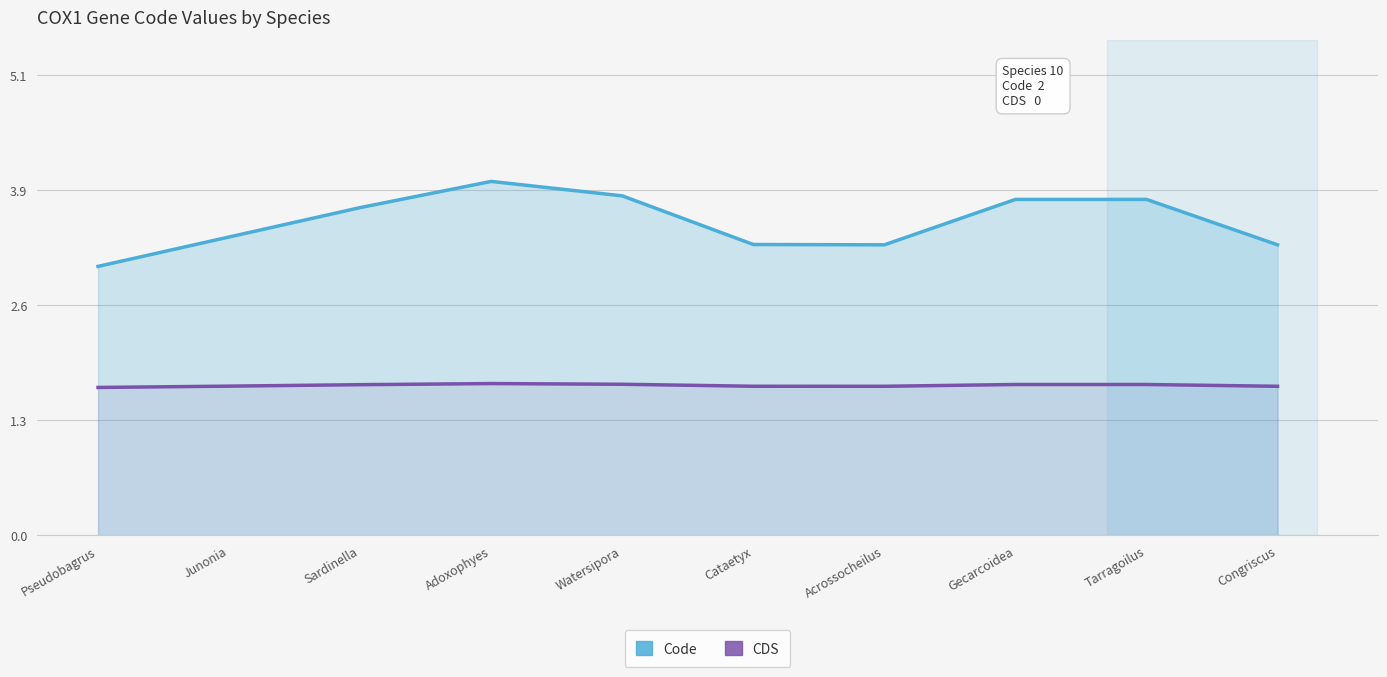

Reading left to right, transcribe all the data shown in this chart.

Code: Pseudobagrus=3.0	Junonia=3.3	Sardinella=3.7	Adoxophyes=4.0	Watersipora=3.8	Cataetyx=3.2	Acrossocheilus=3.2	Gecarcoidea=3.8	Tarragoilus=3.8	Congriscus=3.2
CDS: Pseudobagrus=1.7	Junonia=1.7	Sardinella=1.7	Adoxophyes=1.7	Watersipora=1.7	Cataetyx=1.7	Acrossocheilus=1.7	Gecarcoidea=1.7	Tarragoilus=1.7	Congriscus=1.7